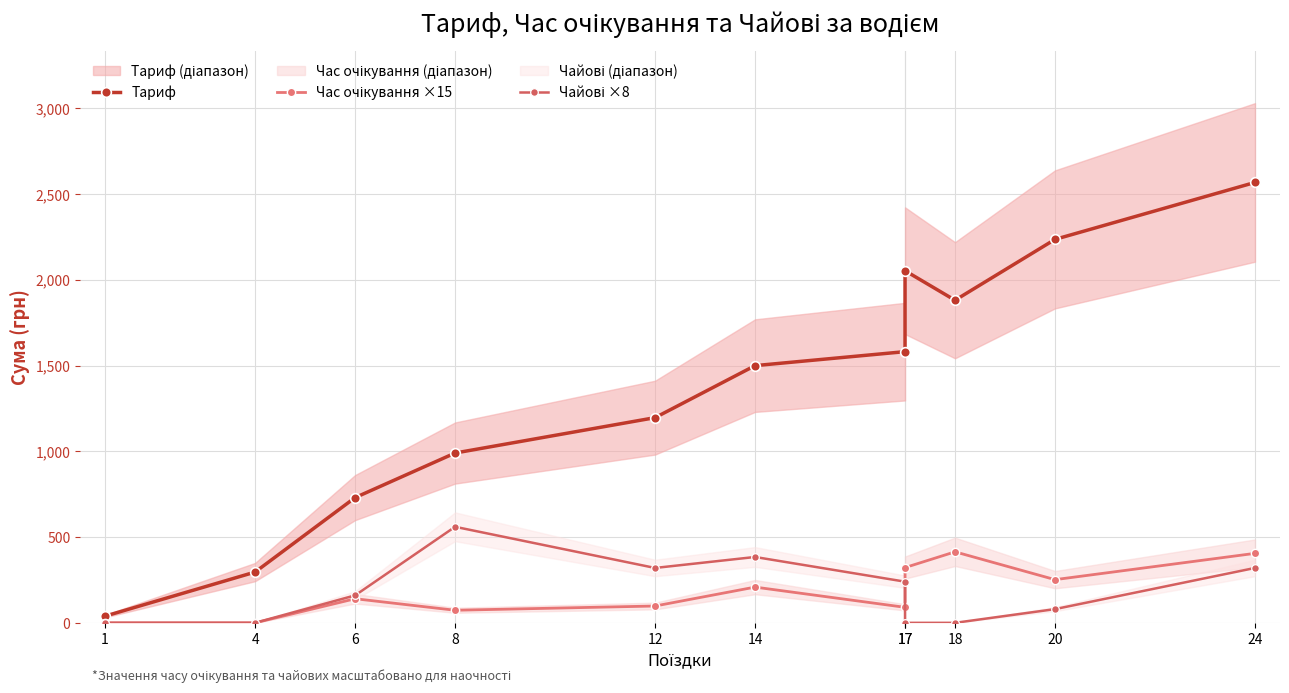

What are all the series names shown in the legend?

Тариф, Час очікування ×15, Чайові ×8